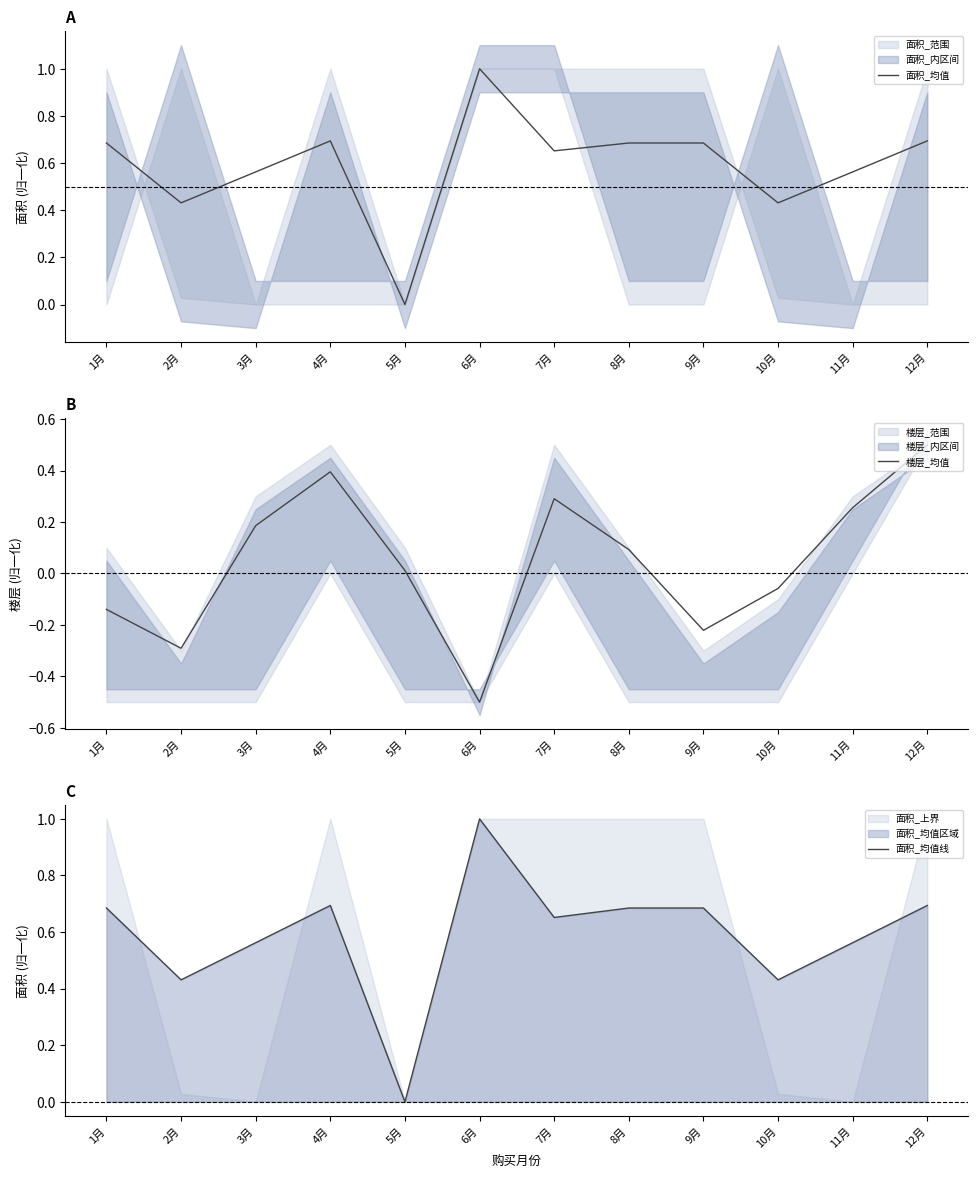

The 楼层_均值 series shows 0.9 at 12月. True or false?

False